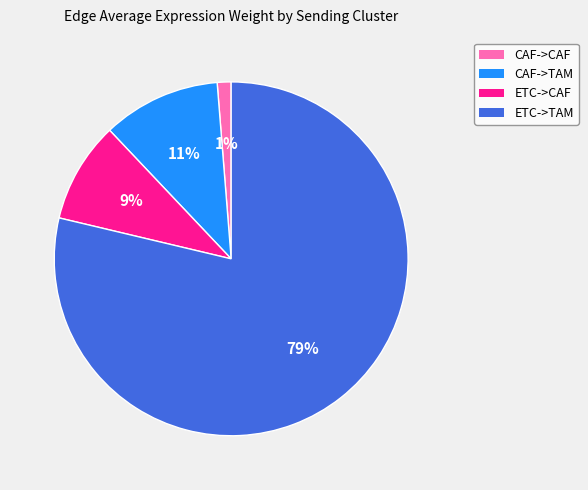

How many segments does this pie chart have?

4